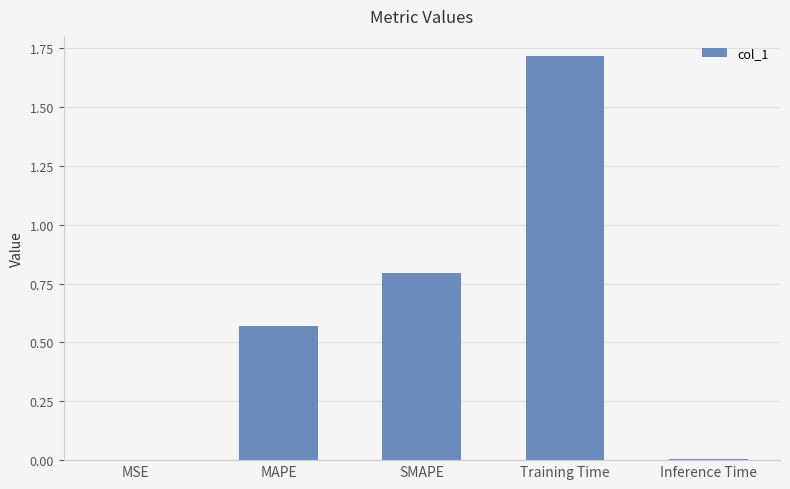

What is the sum of all values?

3.1